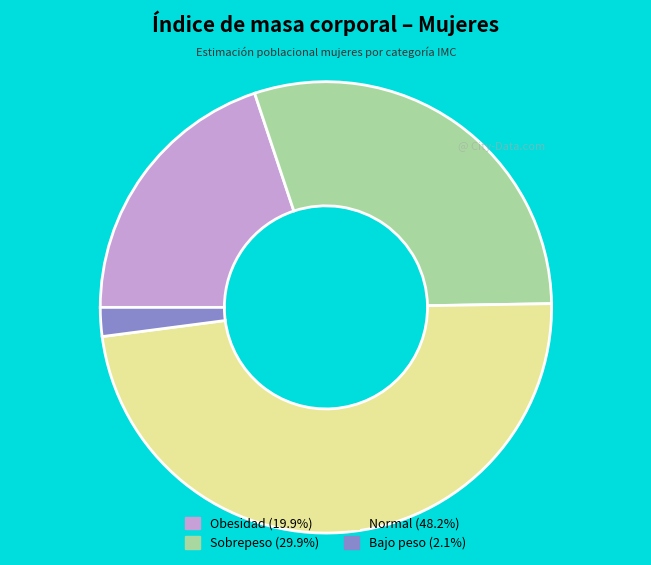

Does Sobrepeso represent more than half of the total?

No